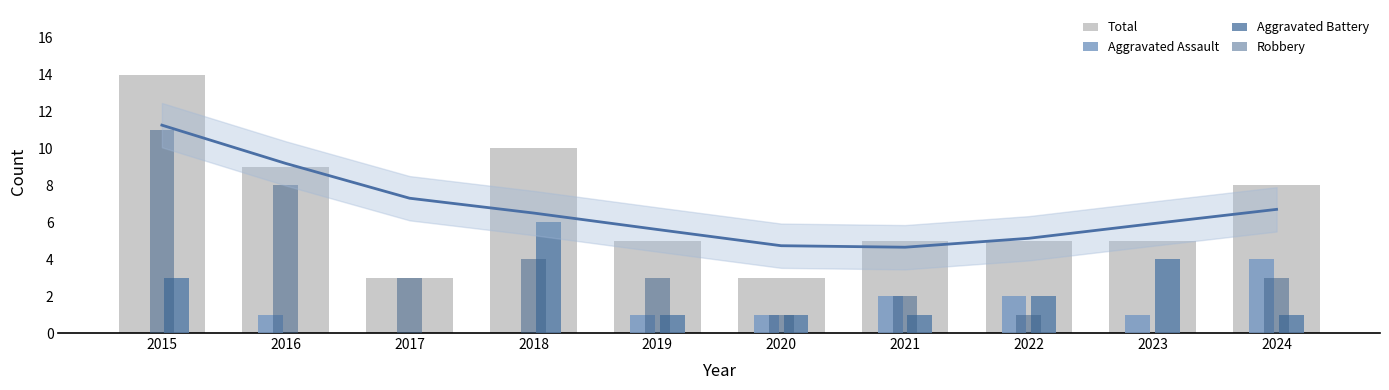

What is the difference between the maximum and second lowest values in the Aggravated Assault series?

4